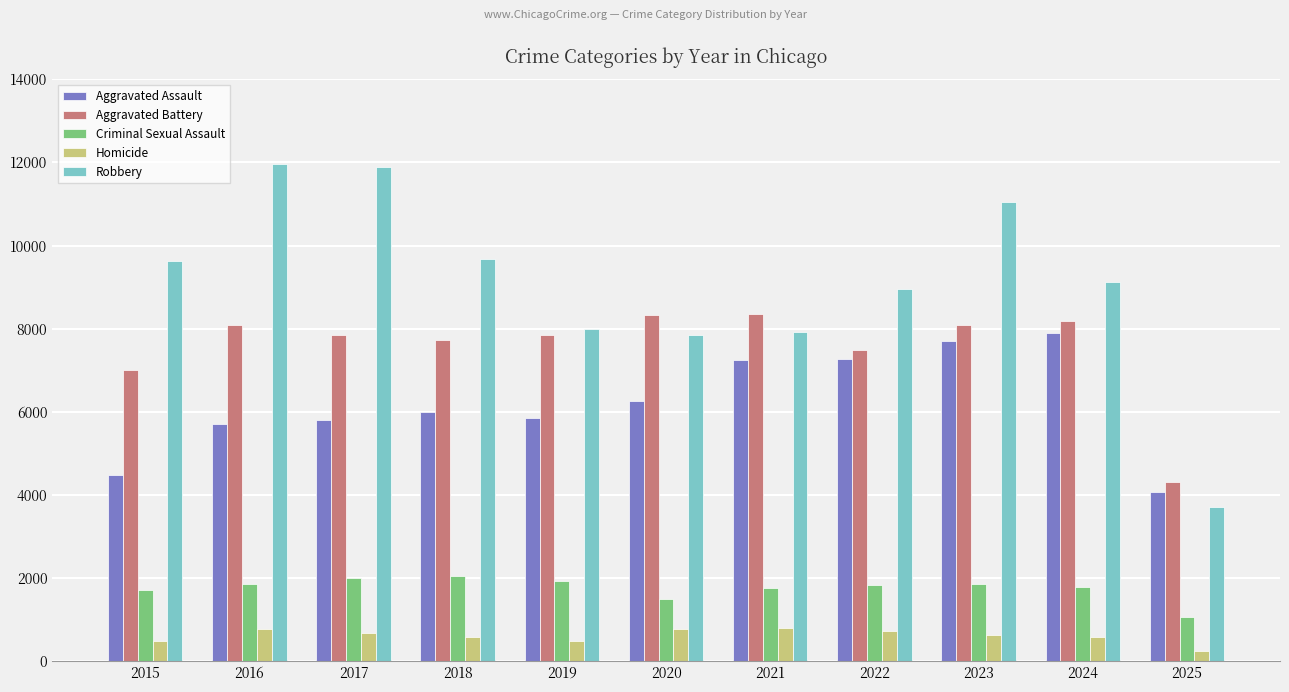

What is the maximum value for Aggravated Battery?

8346